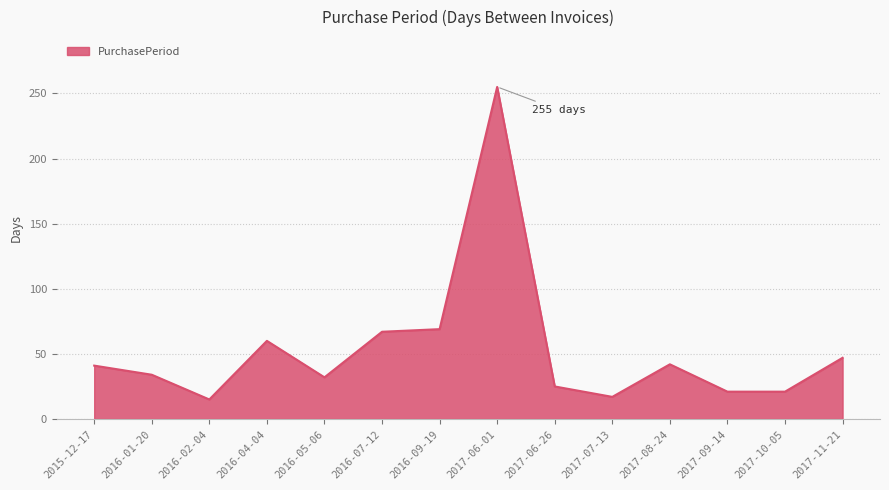

Count the number of data series in this chart.

1